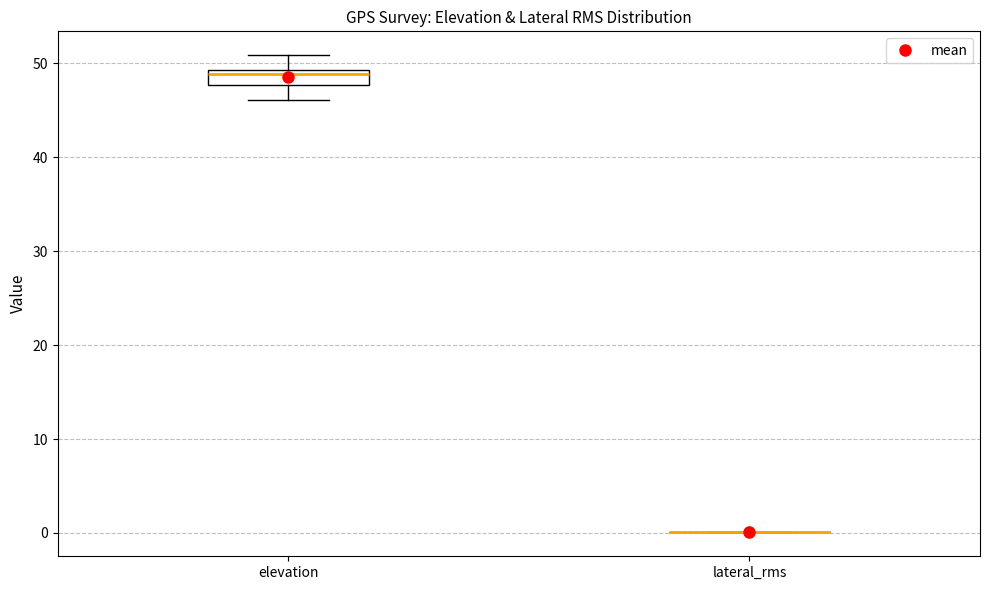

Reading left to right, read every box against the y-axis: the position of its median line, the range the box covers, and the ends of its whiskers. The values are not printed on the chart, so give them approximately, as read against the axis.

elevation: median 49 (just below the box's upper edge), box 48 to 49, whiskers 46 to 51
lateral_rms: box collapsed to a line at 0, whiskers 0 to 0